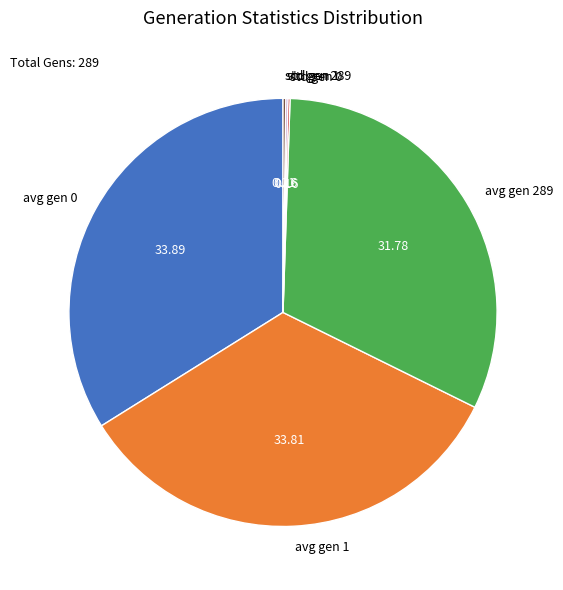

Does any single category account for the majority?

No